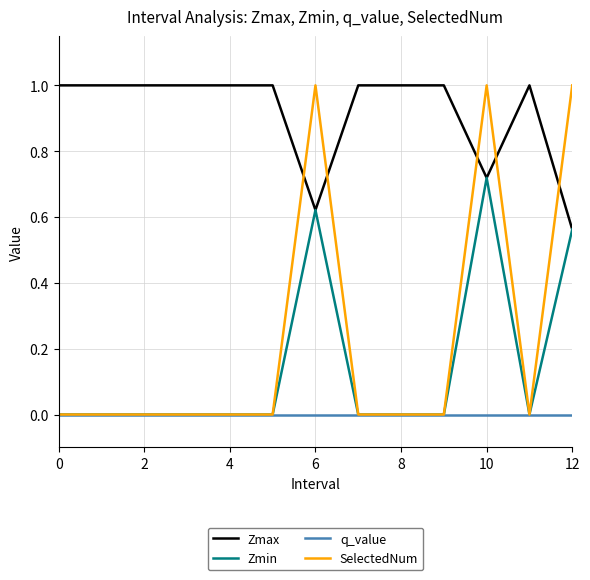

Which series has the widest spread of values?

SelectedNum